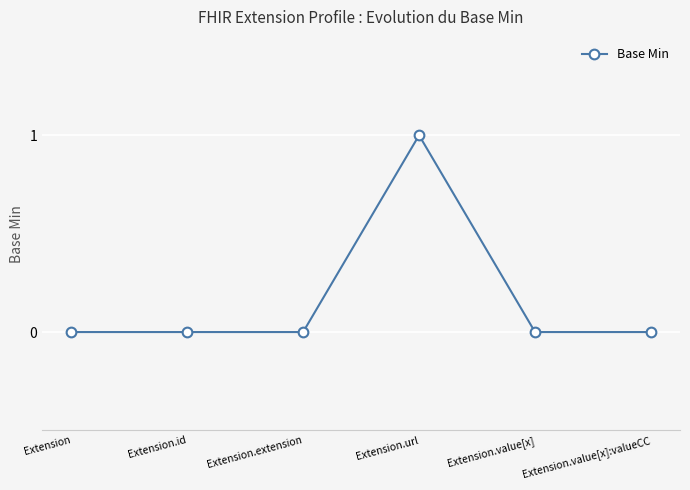

Reading left to right, what are all the values shown in this chart?

Extension=0	Extension.id=0	Extension.extension=0	Extension.url=1	Extension.value[x]=0	Extension.value[x]:valueCC=0